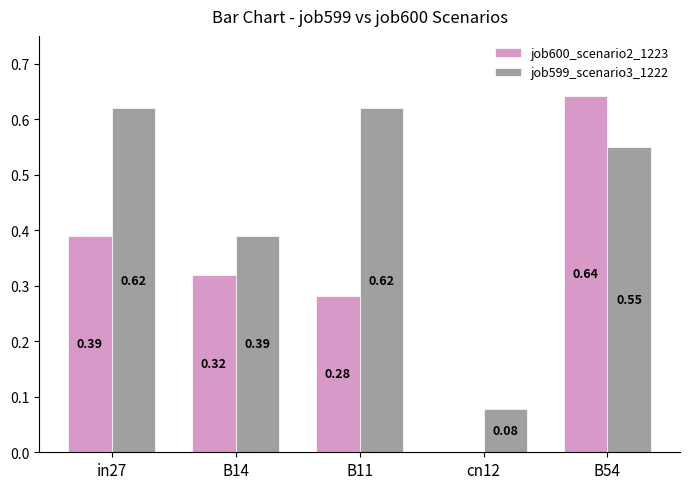

Which series has the largest total across all categories?

job599_scenario3_1222